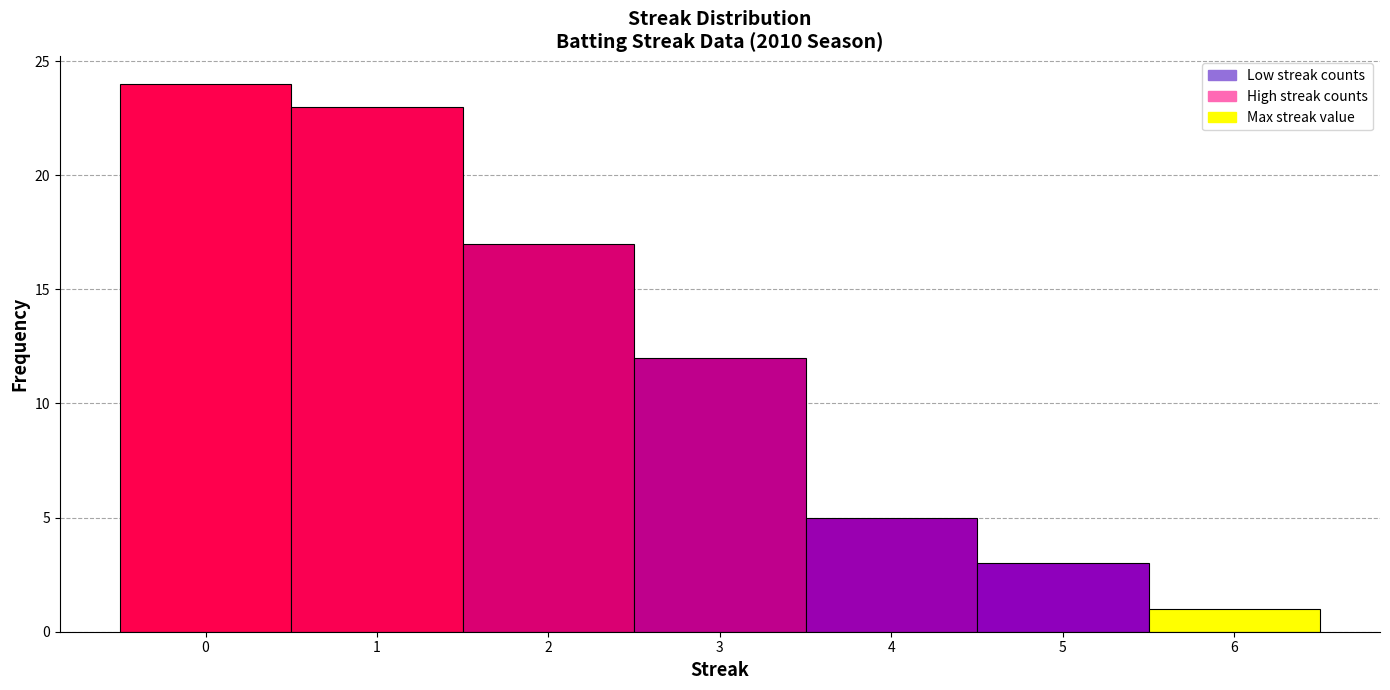

What is the height of the bar covering 1.5 to 2.5 on the x-axis? The values are not printed on the chart, so give them approximately, as read against the axis.

17